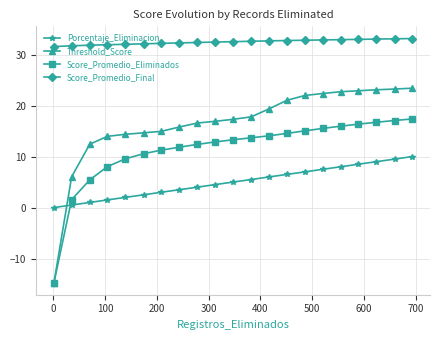

What are all the series names shown in the legend?

Porcentaje_Eliminacion, Threshold_Score, Score_Promedio_Eliminados, Score_Promedio_Final